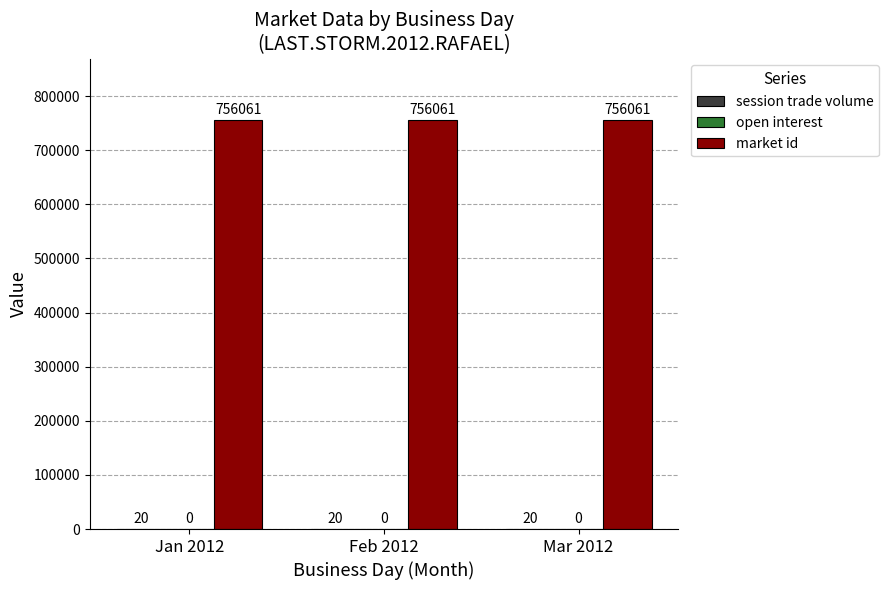

What is the greatest value displayed?

756061